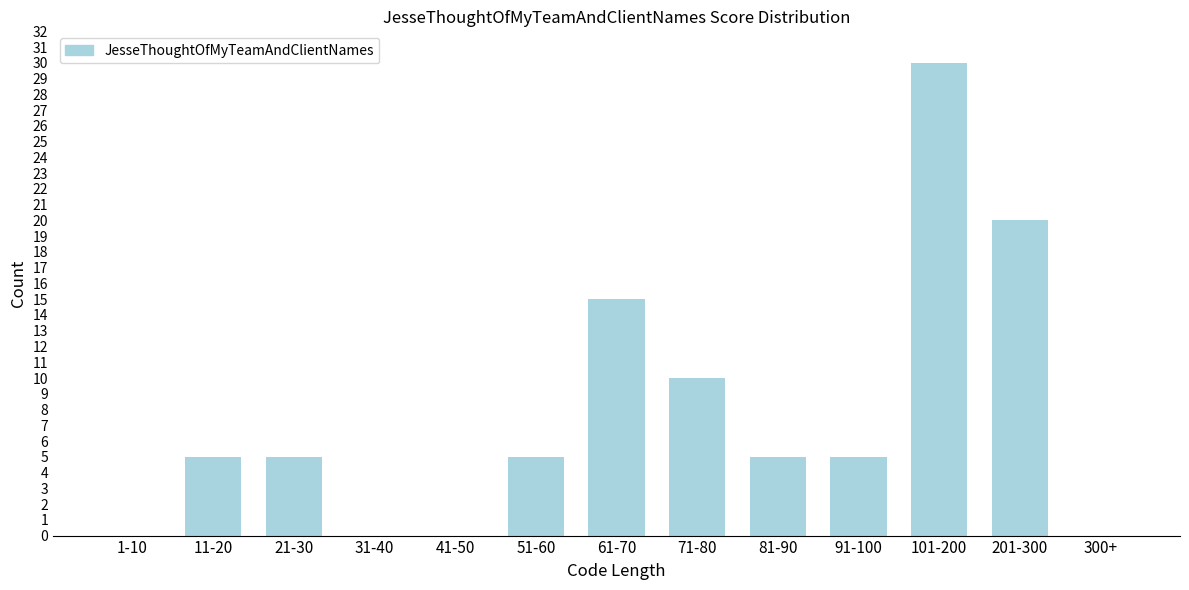

Reading left to right, transcribe all the data shown in this chart.

1-10=0	11-20=5	21-30=5	31-40=0	41-50=0	51-60=5	61-70=15	71-80=10	81-90=5	91-100=5	101-200=30	201-300=20	300+=0